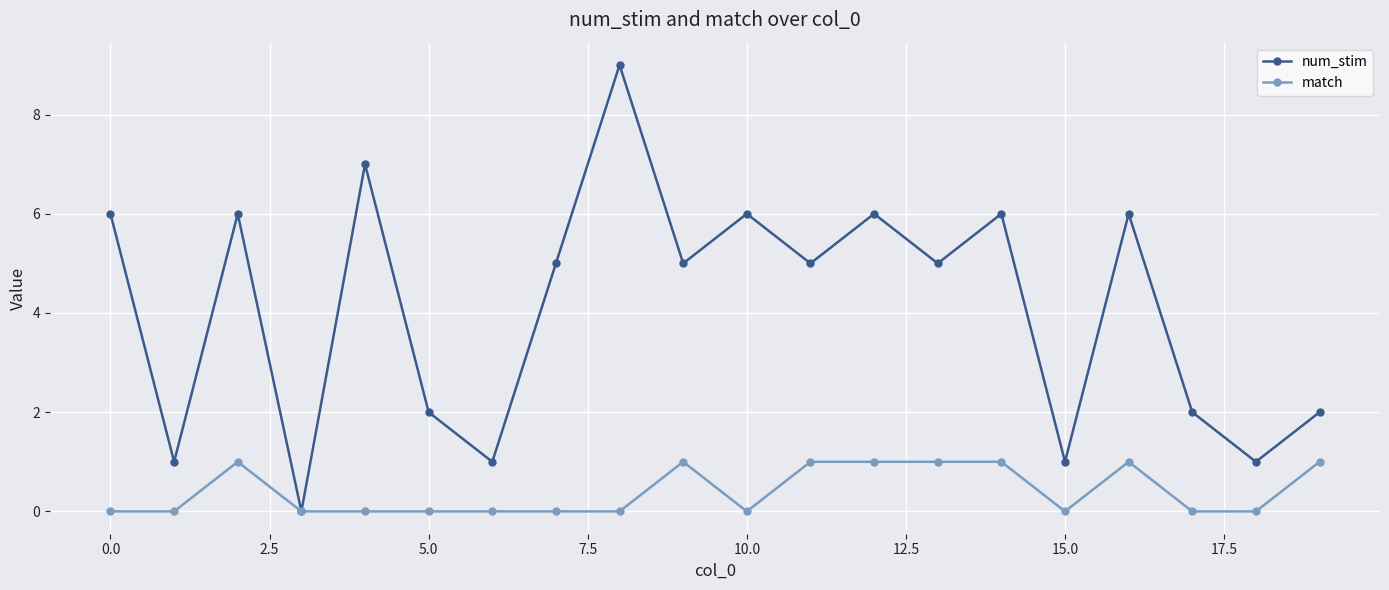

In num_stim, how many points are higher than both neighbors (excluding endpoints)?

7